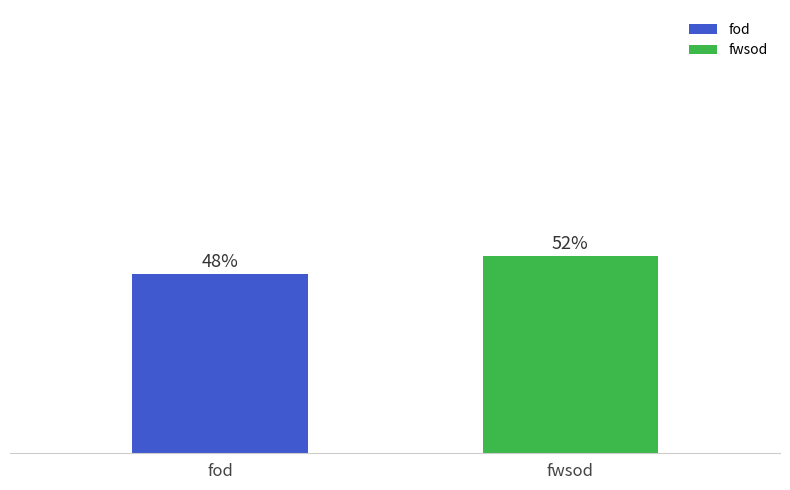

Are the bars grouped side by side (vs. stacked)?

Yes